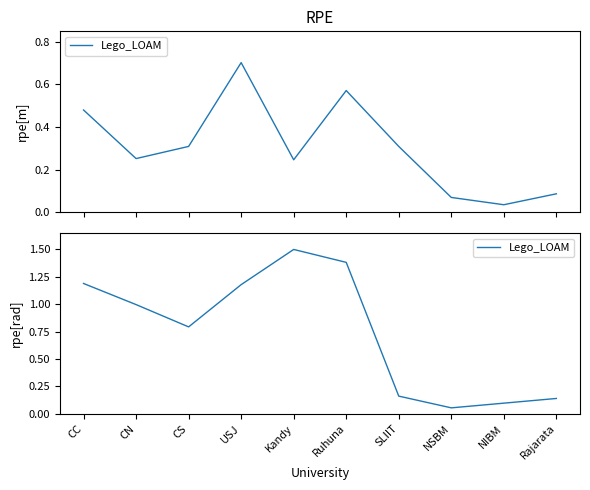

Is it true that the value at CN is 1.5?

False